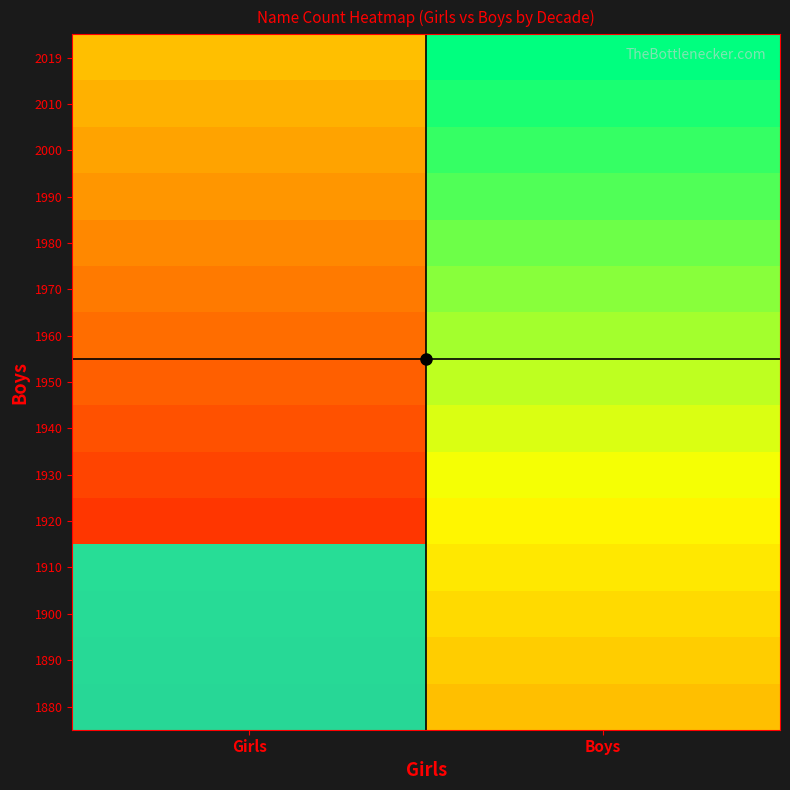

At Girls, list the series in order from smallest to largest.

1920, 1930, 1940, 1950, 1960, 1970, 1980, 1990, 2000, 2010, 2019, 1880, 1890, 1900, 1910